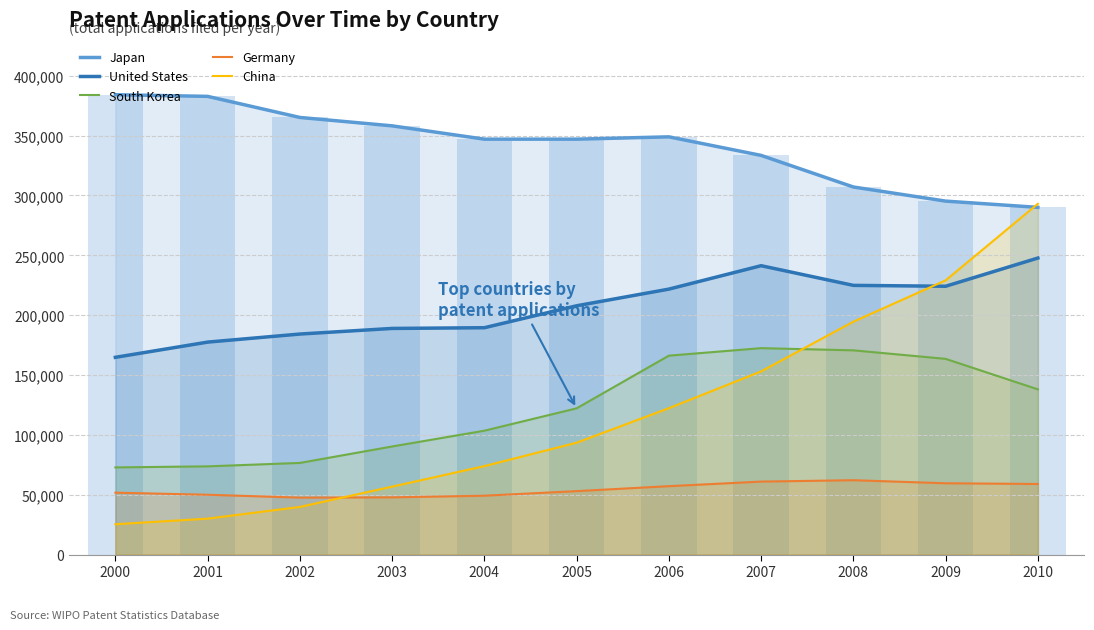

What is the value of the Japan bar at the 4th from the left?

358184